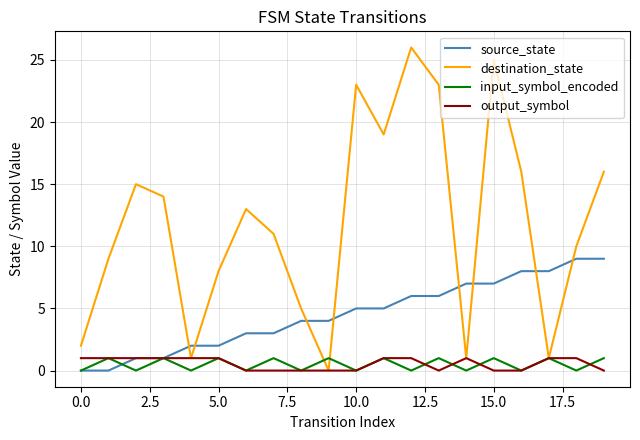

How many lines are shown in the chart?

4